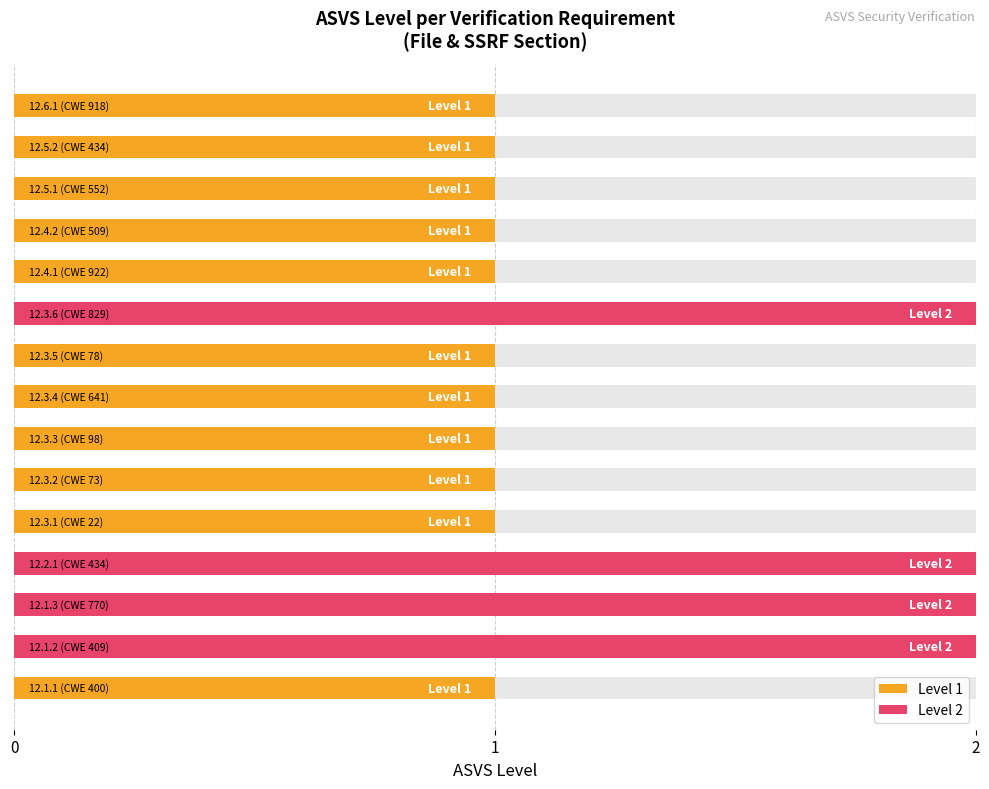

The value at 10 is 2. True or false?

False